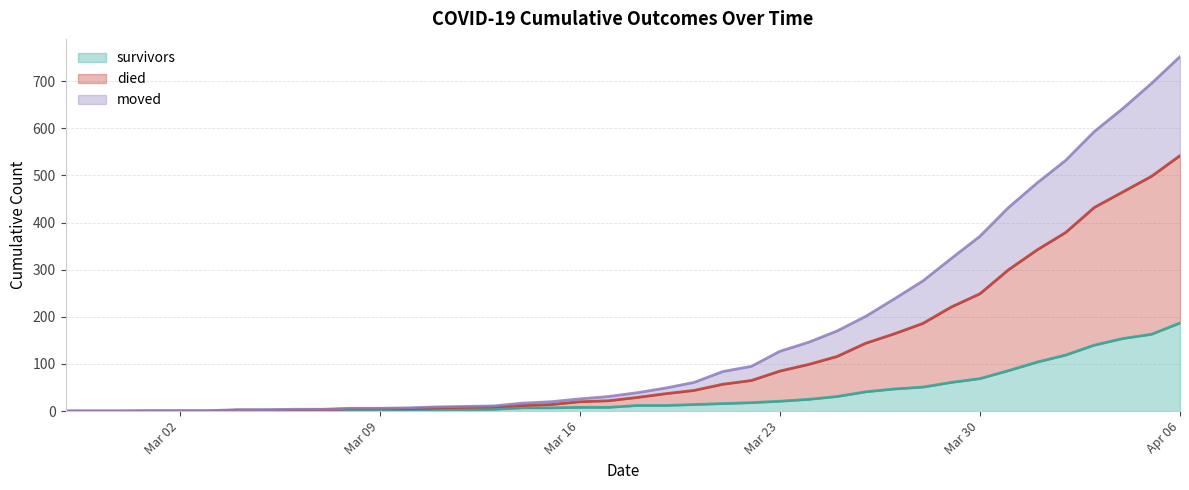

What position from the right is 2020-03-04?

34